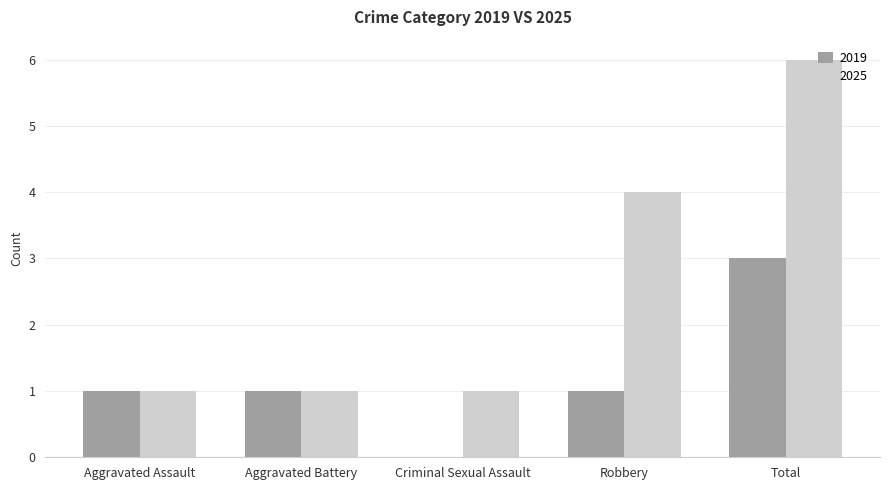

Is it true that 2019 equals 1 at Robbery?

True